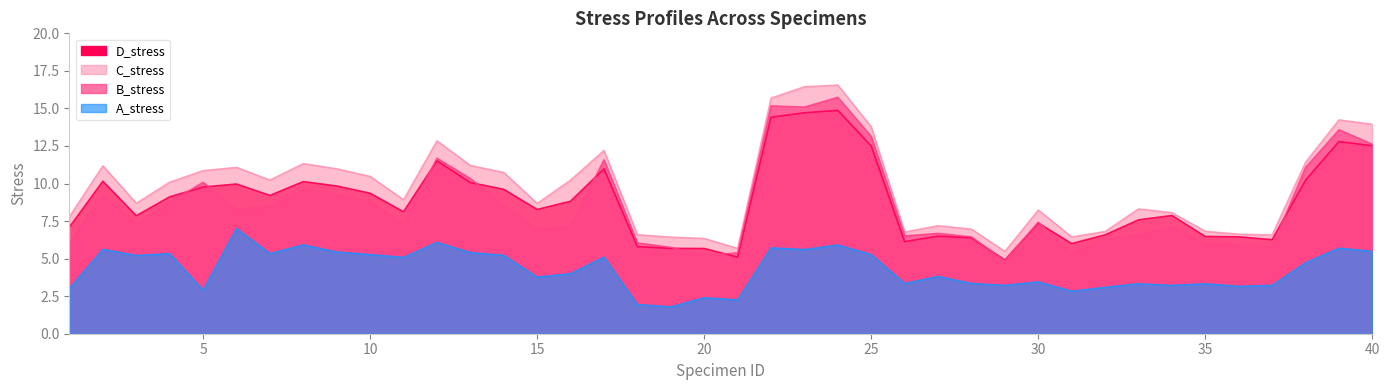

Does the chart display data point markers on the line(s)?

No